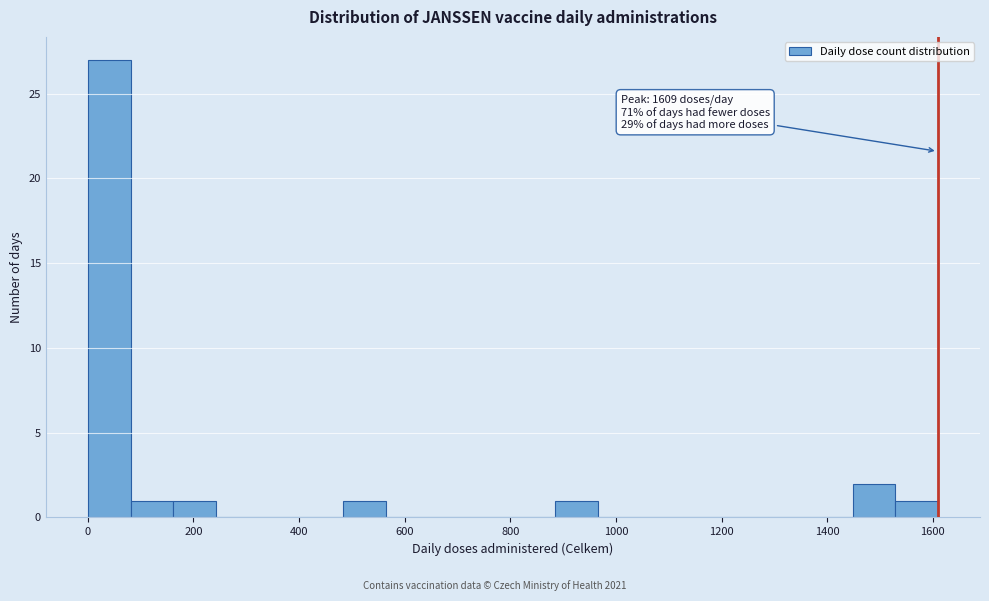

Which range on the x-axis has the tallest bar?

0 to 80